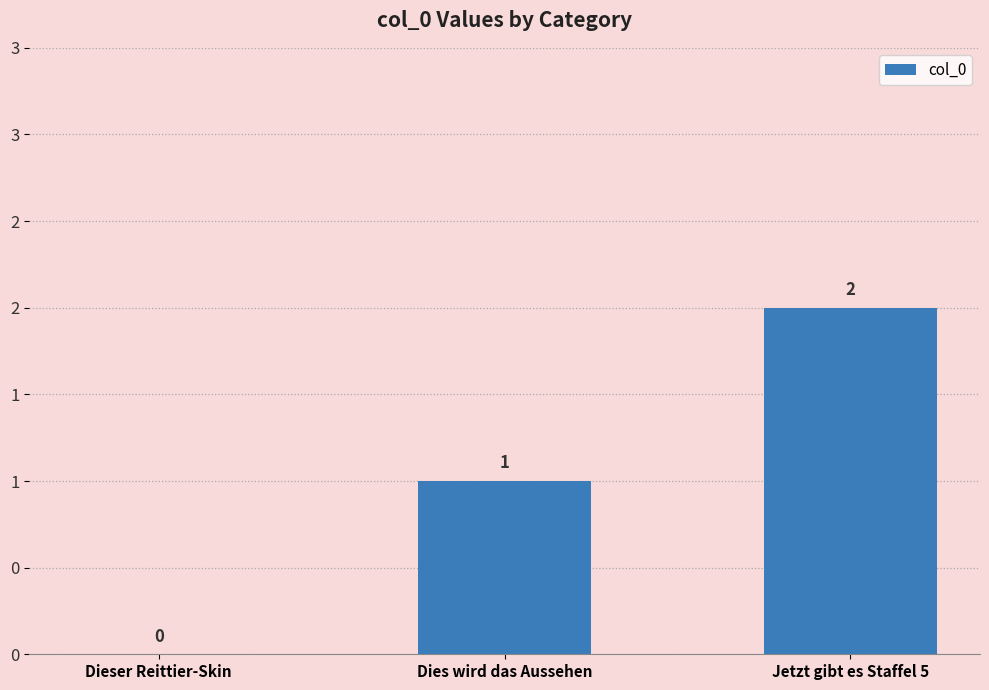

Does the chart contain stacked bars?

No